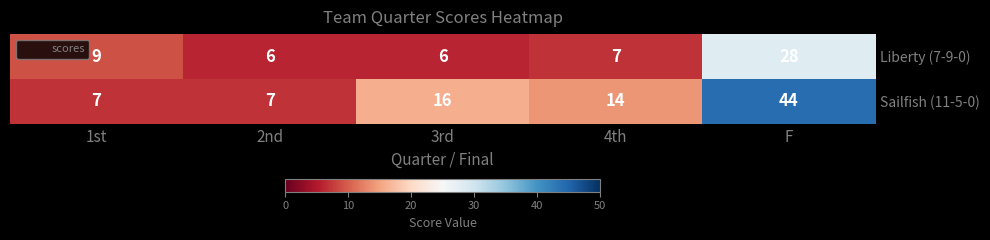

What is the difference between the maximum and second lowest values in the Liberty (7-9-0) series?

22